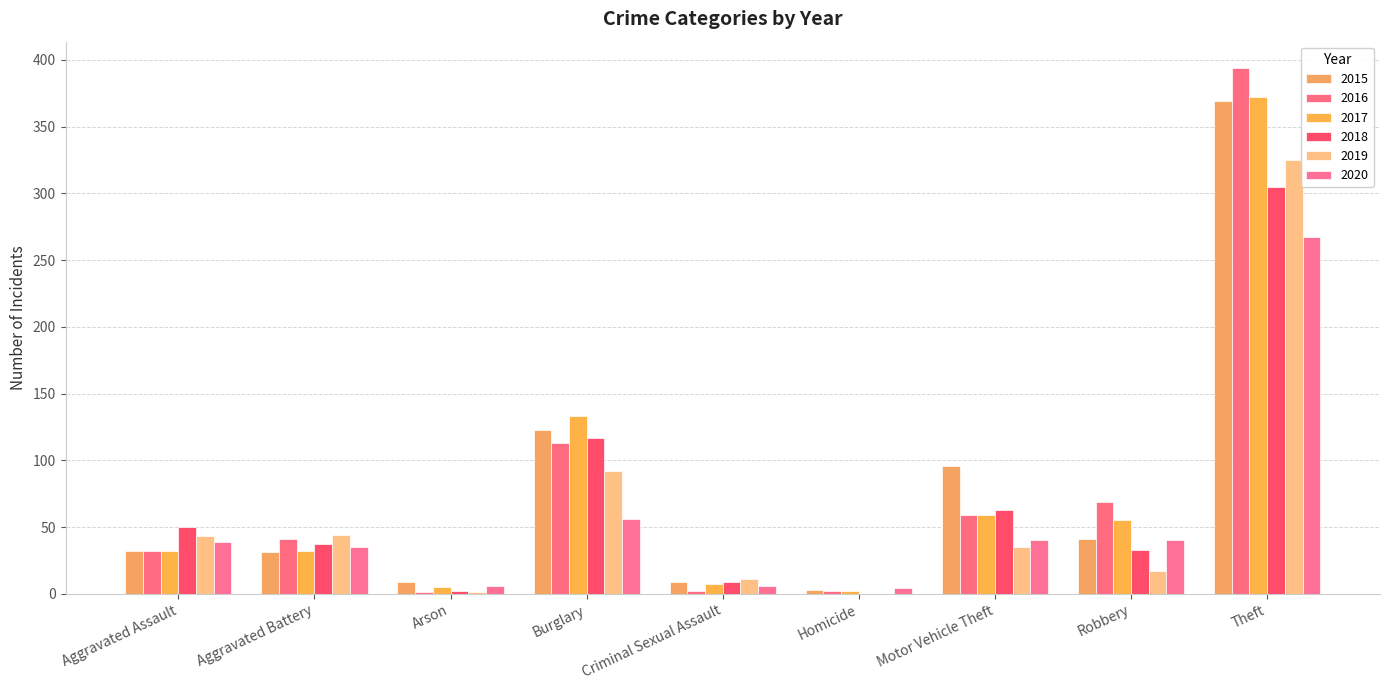

What is the label of the 4th bar from the left?

Burglary